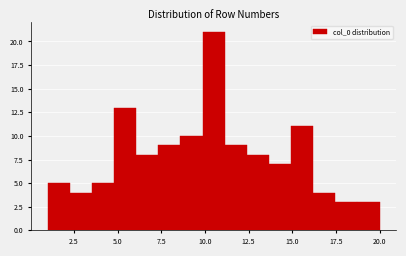

Around what value on the x-axis is the tallest bar? Give the approximate position of its centre, as read against the axis.

10.5